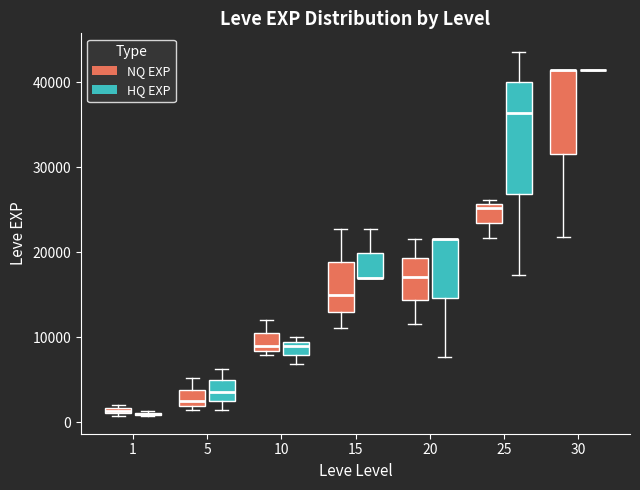

Comparing the boxes themselves (not the whiskers), which one is the tallest?

25 (HQ EXP)